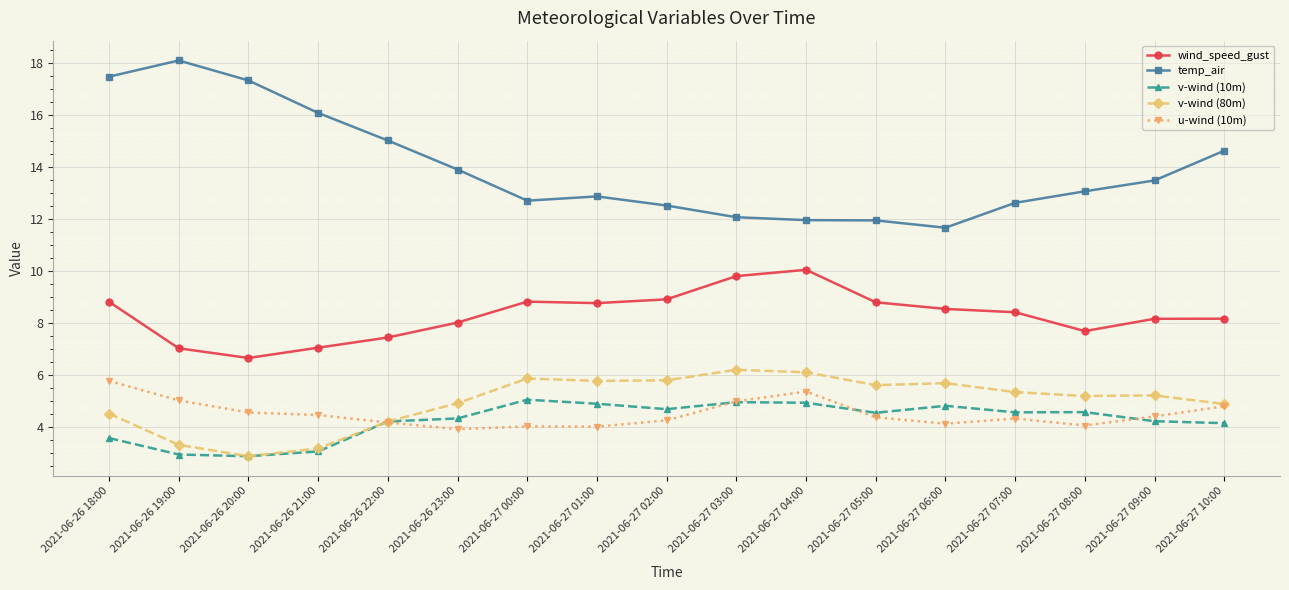

What is the approximate value of temp_air at 2021-06-26 23:00?

13.9